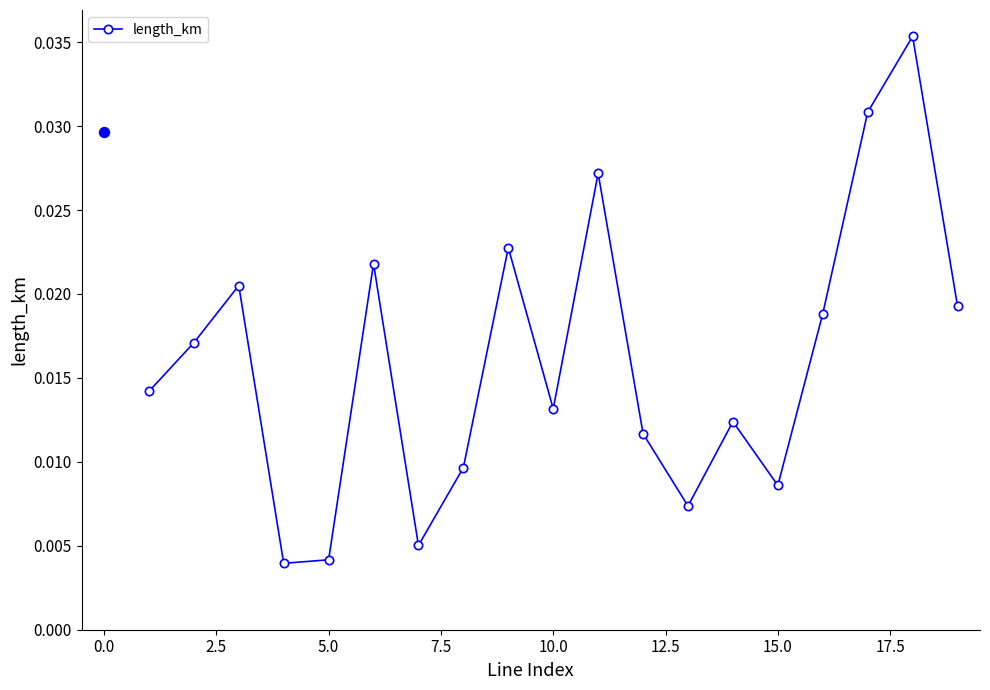

How many values are between 0 and 1?

19